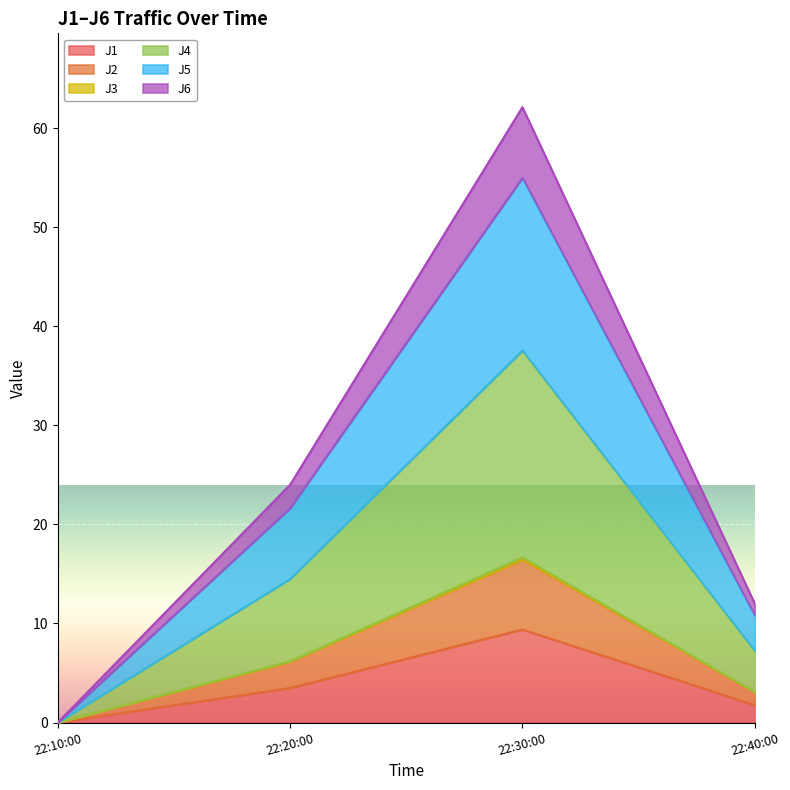

The value of J1 at 22:30:00 is 9.4. True or false?

True